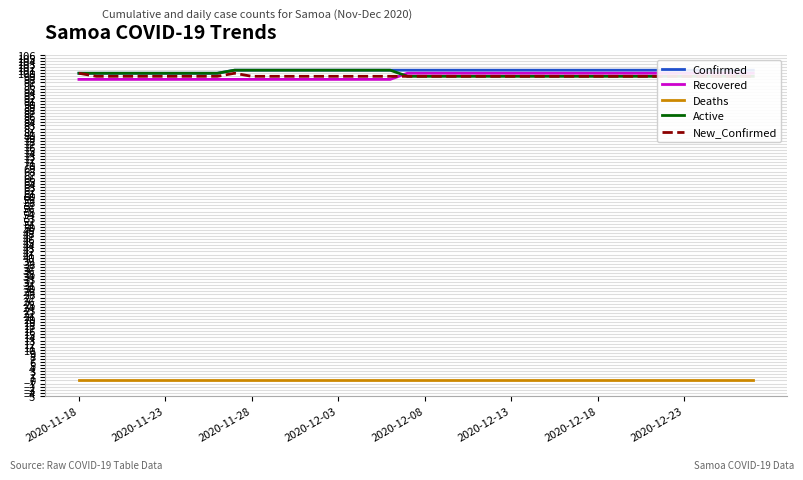

The value of Active at 2020-12-23 is 155. True or false?

False